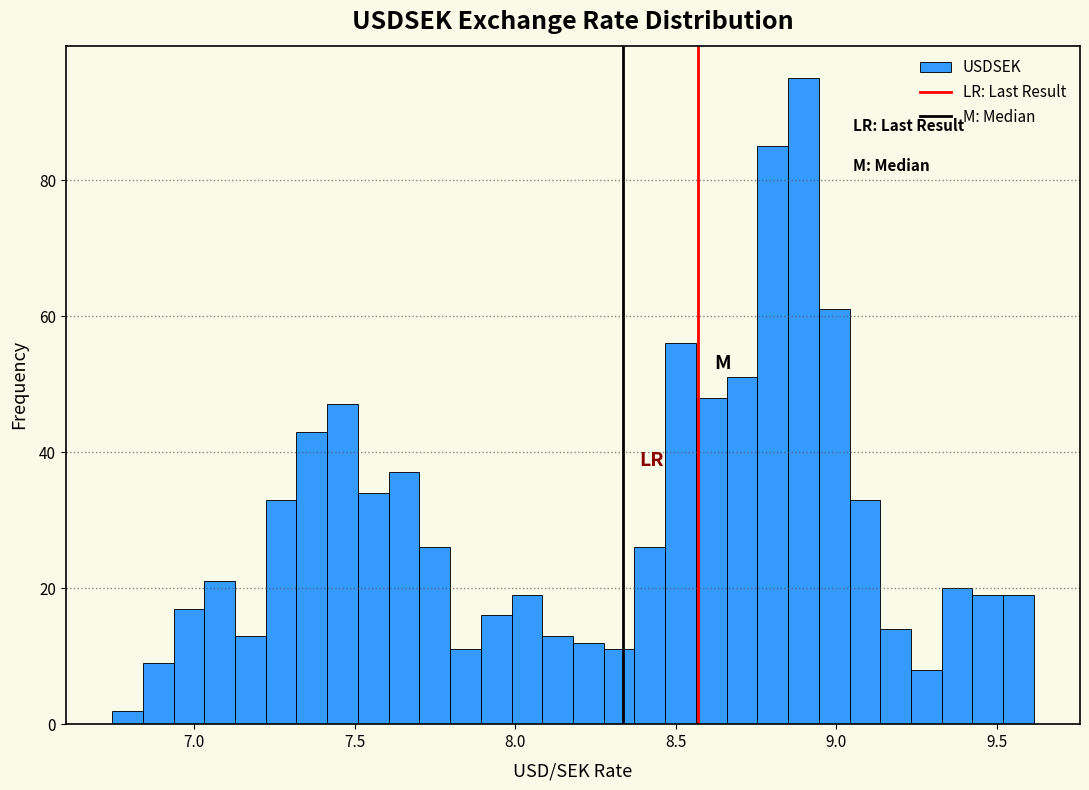

Around what value on the x-axis is the tallest bar? Give the approximate position of its centre, as read against the axis.

8.90